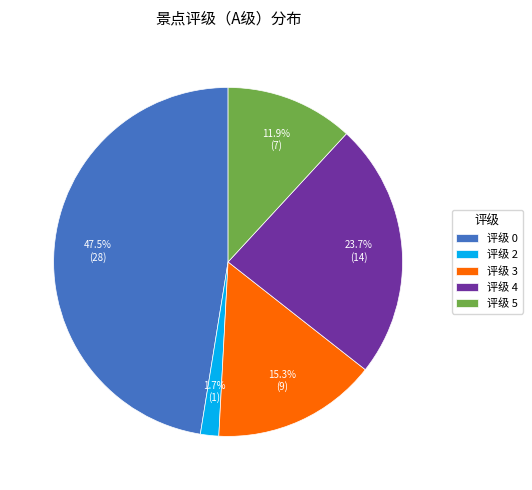

What percentage do 评级 5 and 评级 4 together represent?

35.6%